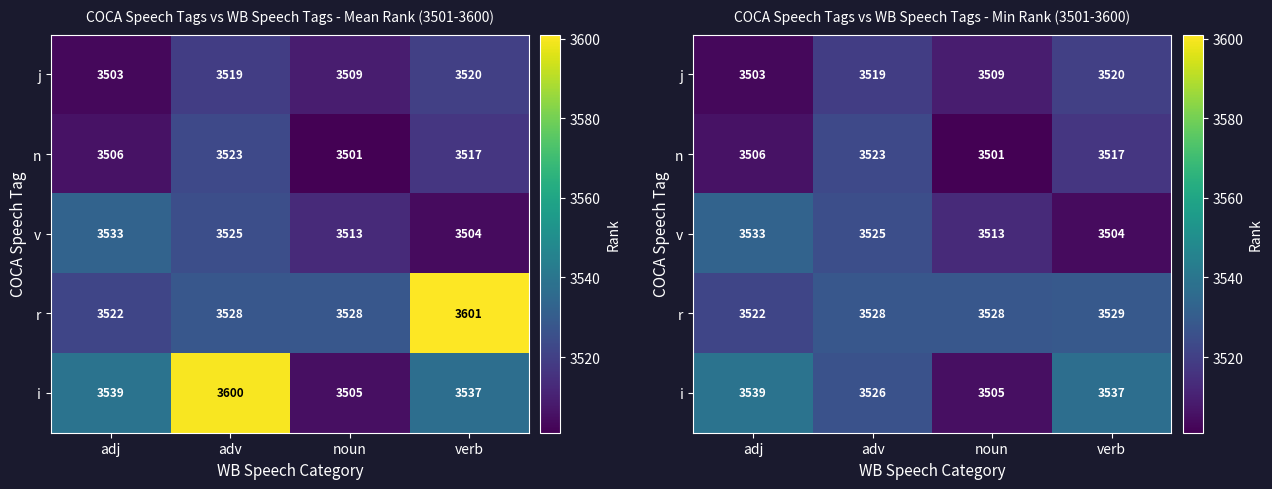

How many data points in j are less than 3519?

2